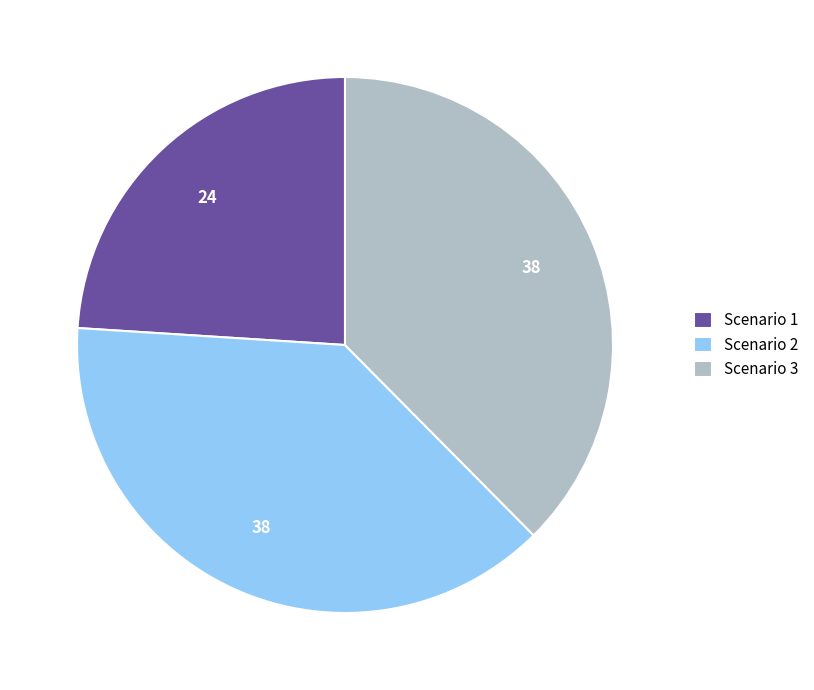

Which category has the smallest portion of the pie?

Scenario 1